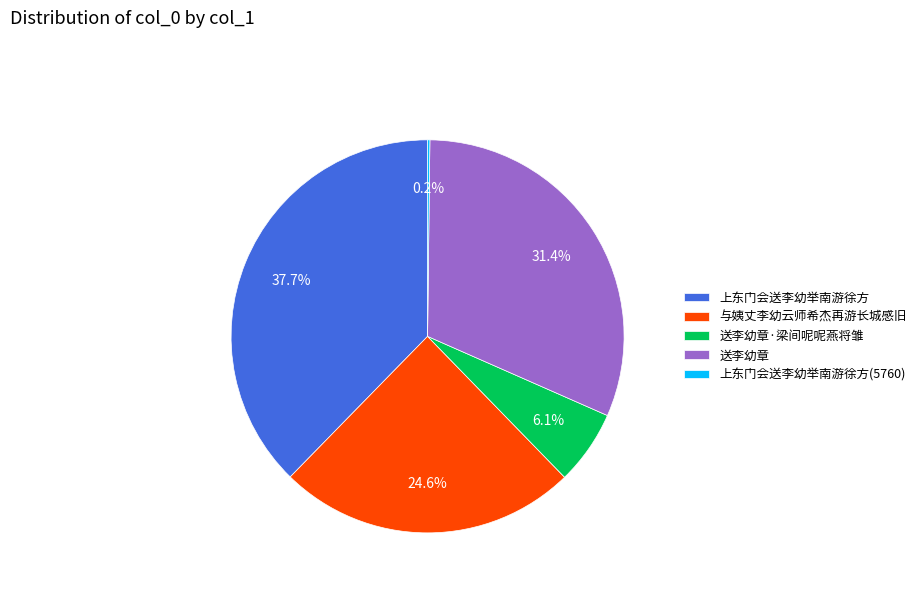

What is the largest slice in the pie chart?

上东门会送李幼举南游徐方